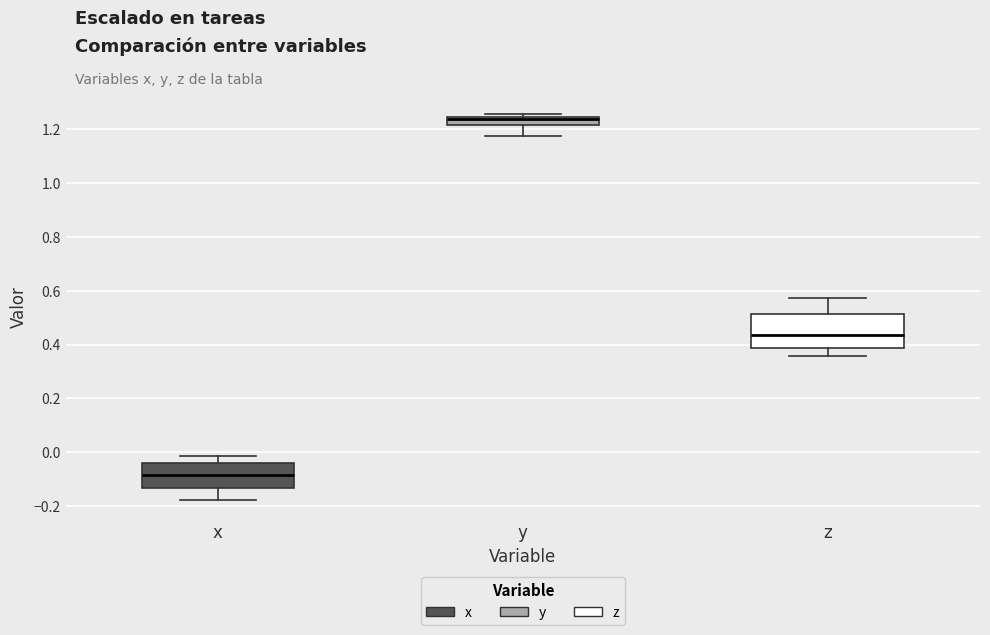

Comparing the boxes themselves (not the whiskers), which one is the tallest?

z